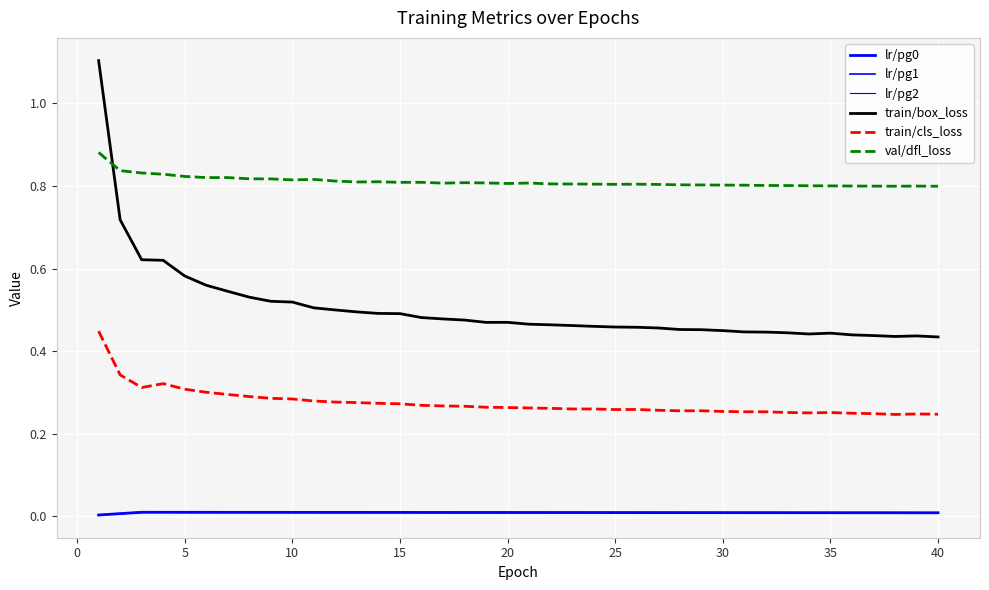

Does the chart have visible grid lines?

Yes